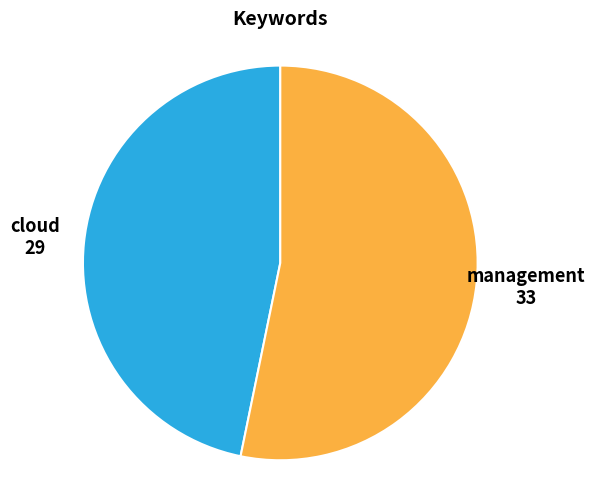

Does any single category account for the majority?

Yes